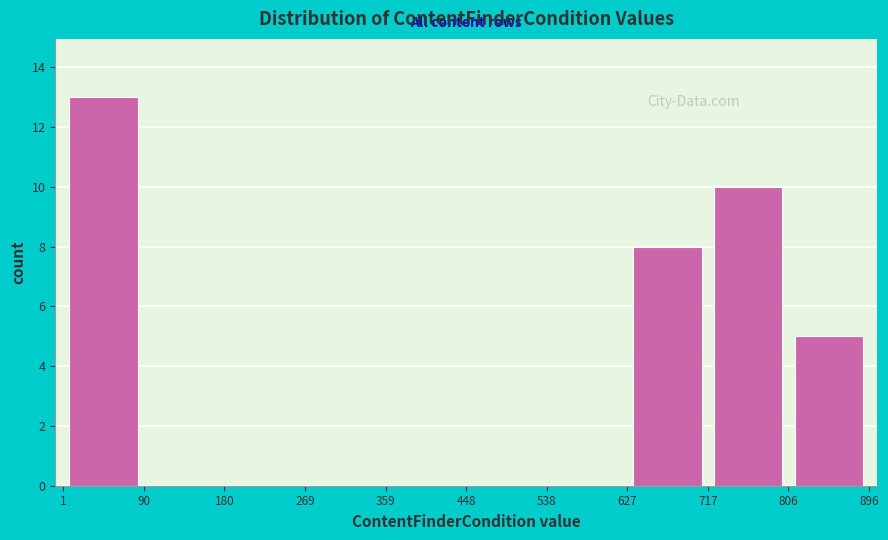

What is the height of the bar covering 627 to 717 on the x-axis? The values are not printed on the chart, so give them approximately, as read against the axis.

8